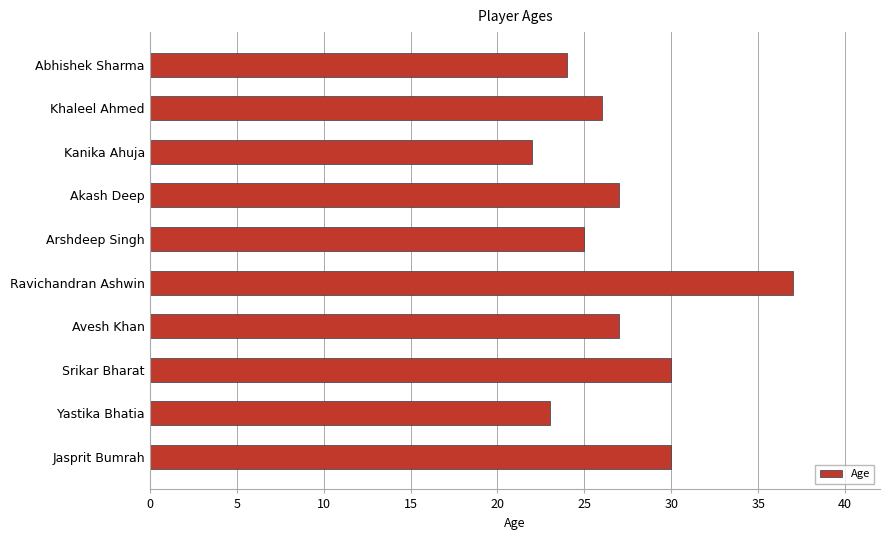

Are the bars grouped side by side (vs. stacked)?

No